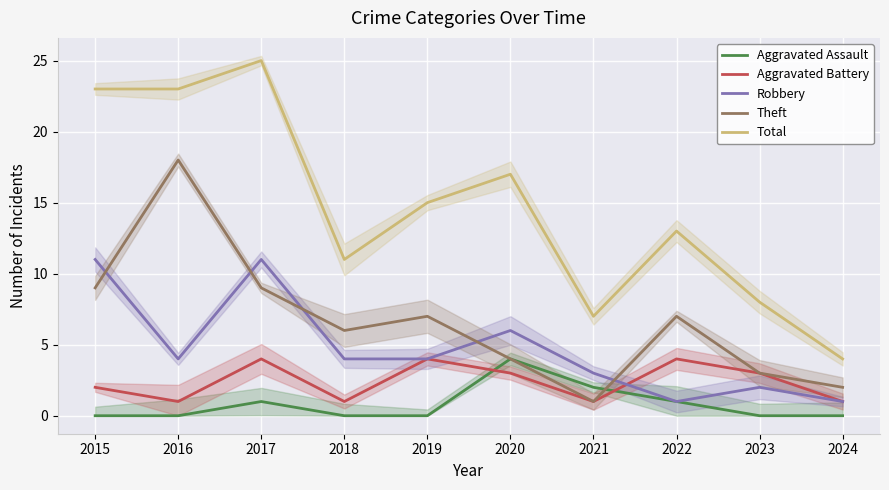

True or false: Aggravated Assault has more than 1 interior local peaks.

True